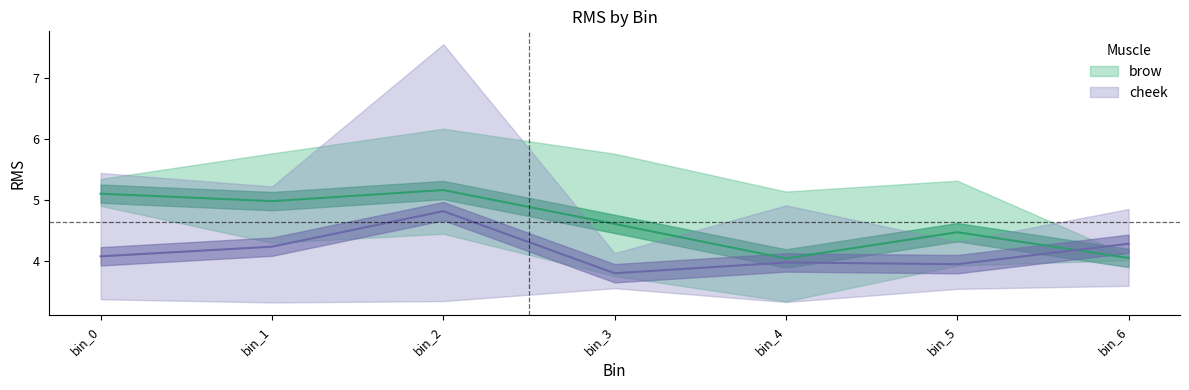

Which series has the largest total across all categories?

brow_upper